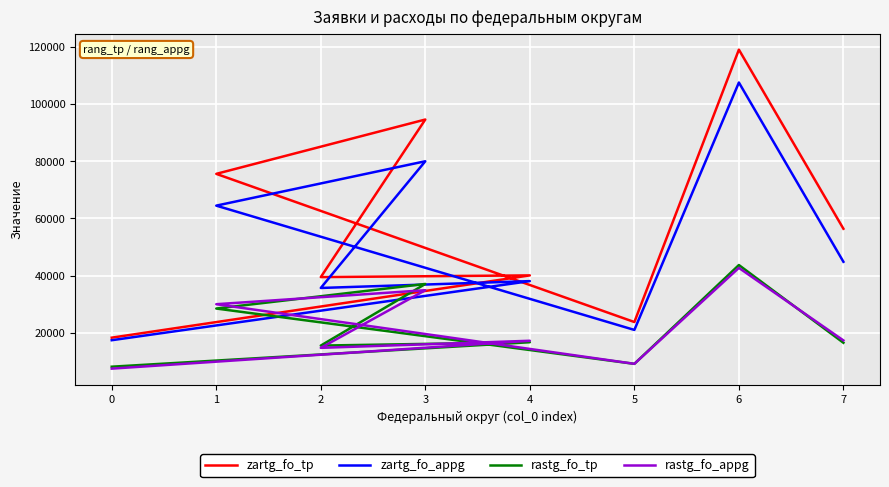

Reading right to left, what are all the values shown in this chart?

zartg_fo_tp: 56366	118960	23772	75554	94543	39476	40072	18311
zartg_fo_appg: 44825	107473	21012	64449	79961	35677	38071	17417
rastg_fo_tp: 16528	43691	9158	28488	37082	15541	16717	8163
rastg_fo_appg: 17343	42695	9166	30002	34899	14746	17227	7483